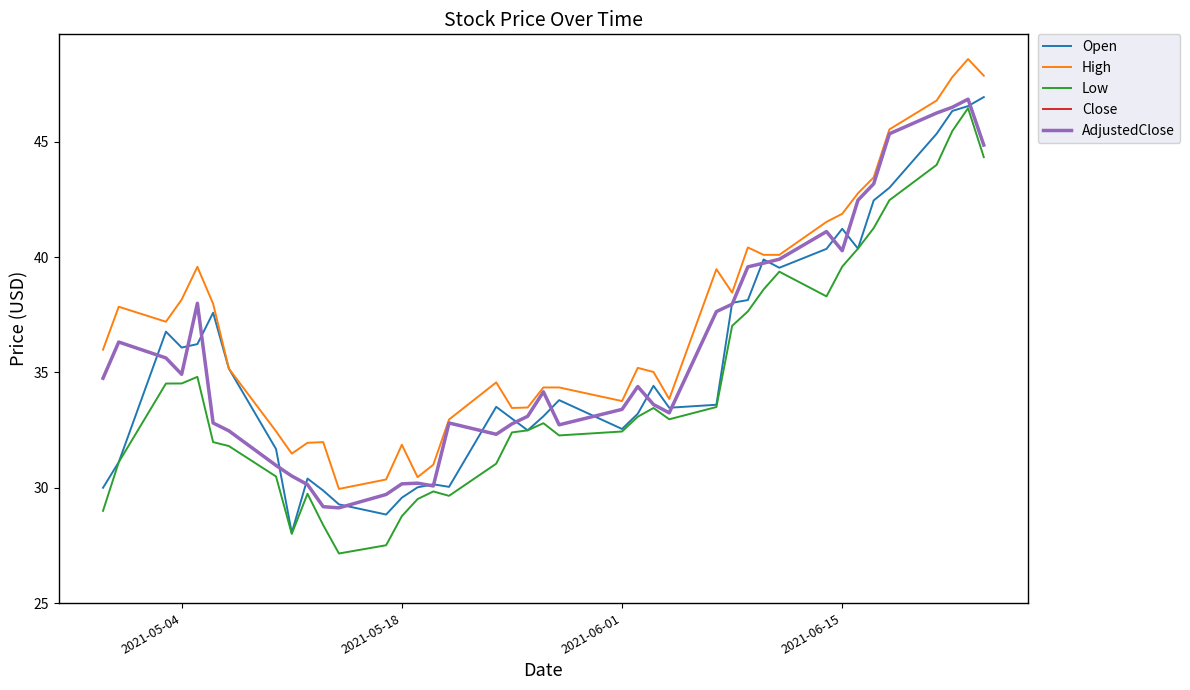

Reading left to right, transcribe all the data shown in this chart.

Open: 30.0	31.1	36.8	36.1	36.2	37.6	35.2	31.7	28.1	30.4	29.9	29.3	28.8	29.6	30.0	30.1	30.0	33.5	33.0	32.5	33.1	33.8	32.5	33.2	34.4	33.5	33.6	38.0	38.1	39.9	39.5	40.4	41.2	40.4	42.5	43.0	45.4	46.3	46.5	46.9
High: 36.0	37.9	37.2	38.2	39.6	38.0	35.2	32.5	31.5	31.9	32.0	29.9	30.4	31.9	30.5	31.0	33.0	34.6	33.5	33.5	34.4	34.4	33.8	35.2	35.0	33.9	39.5	38.5	40.4	40.1	40.1	41.5	41.9	42.8	43.5	45.5	46.8	47.8	48.6	47.9
Low: 29.0	31.1	34.5	34.5	34.8	32.0	31.8	30.5	28.0	29.7	28.4	27.1	27.5	28.8	29.5	29.8	29.7	31.0	32.4	32.5	32.8	32.3	32.4	33.1	33.5	33.0	33.5	37.0	37.6	38.6	39.4	38.3	39.6	40.4	41.3	42.5	44.0	45.5	46.5	44.3
Close: 34.8	36.3	35.6	34.9	38.0	32.8	32.5	31.0	30.5	30.1	29.2	29.1	29.7	30.2	30.2	30.1	32.8	32.3	32.8	33.1	34.2	32.7	33.4	34.4	33.6	33.2	37.6	38.0	39.6	39.7	39.9	41.1	40.3	42.5	43.2	45.4	46.2	46.5	46.9	44.9
AdjustedClose: 34.8	36.3	35.6	34.9	38.0	32.8	32.5	31.0	30.5	30.1	29.2	29.1	29.7	30.2	30.2	30.1	32.8	32.3	32.8	33.1	34.2	32.7	33.4	34.4	33.6	33.2	37.6	38.0	39.6	39.7	39.9	41.1	40.3	42.5	43.2	45.4	46.2	46.5	46.9	44.9